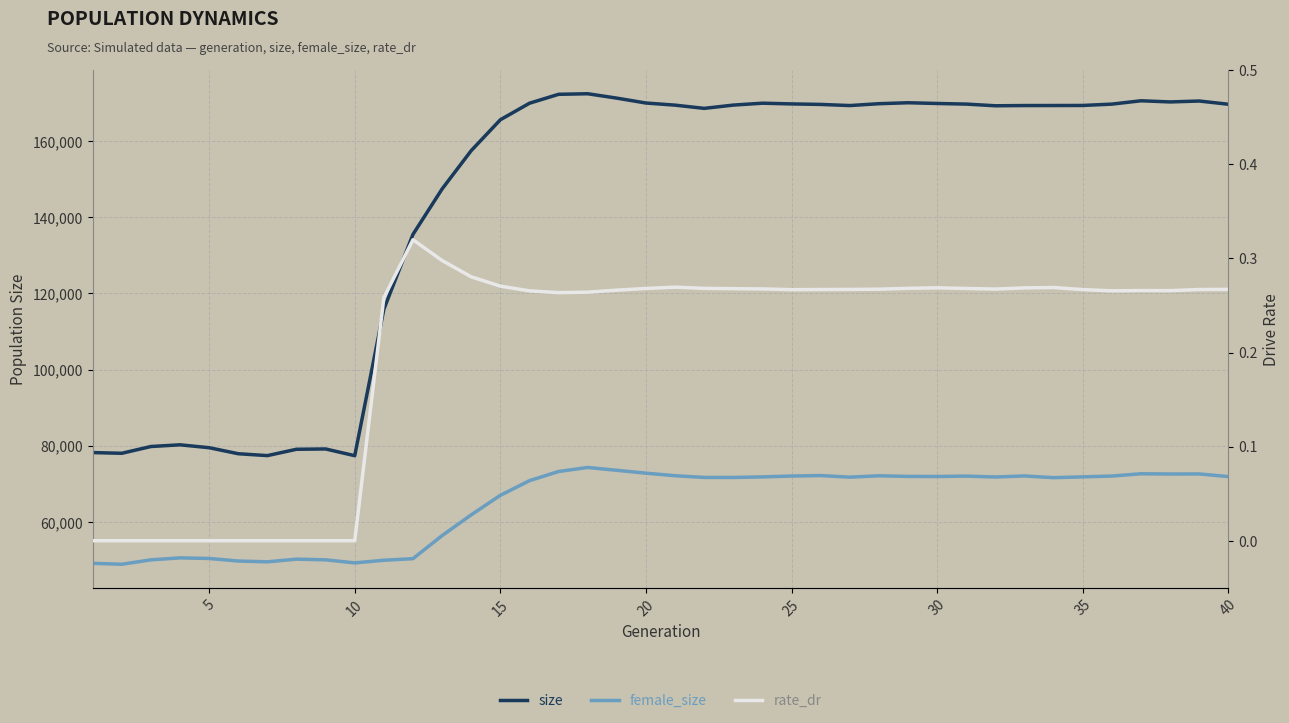

True or false: rate_dr and female_size intersect in this chart.

False